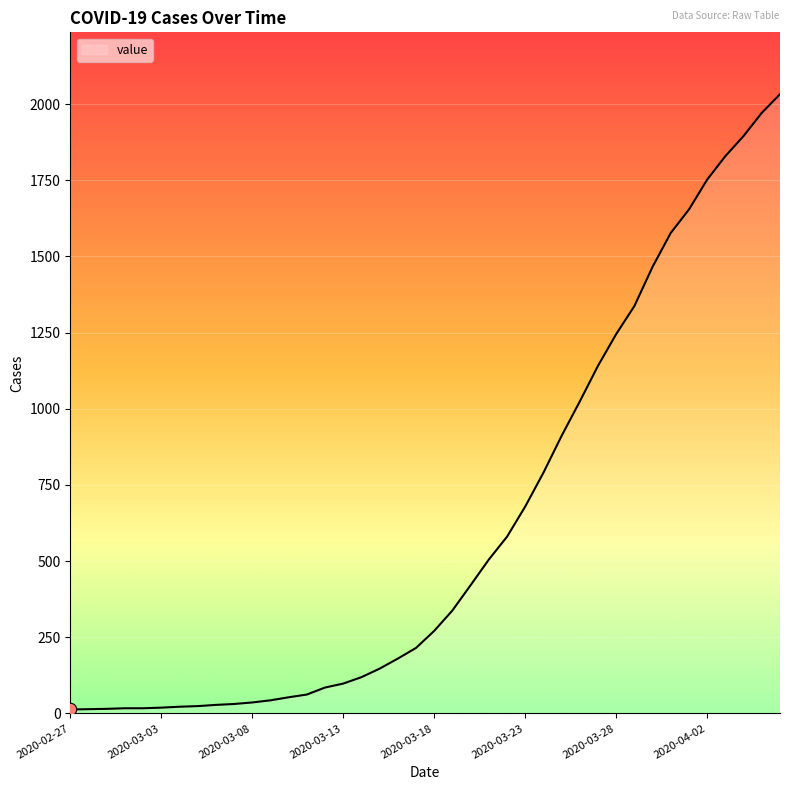

What is the difference between the maximum and minimum values?

2019